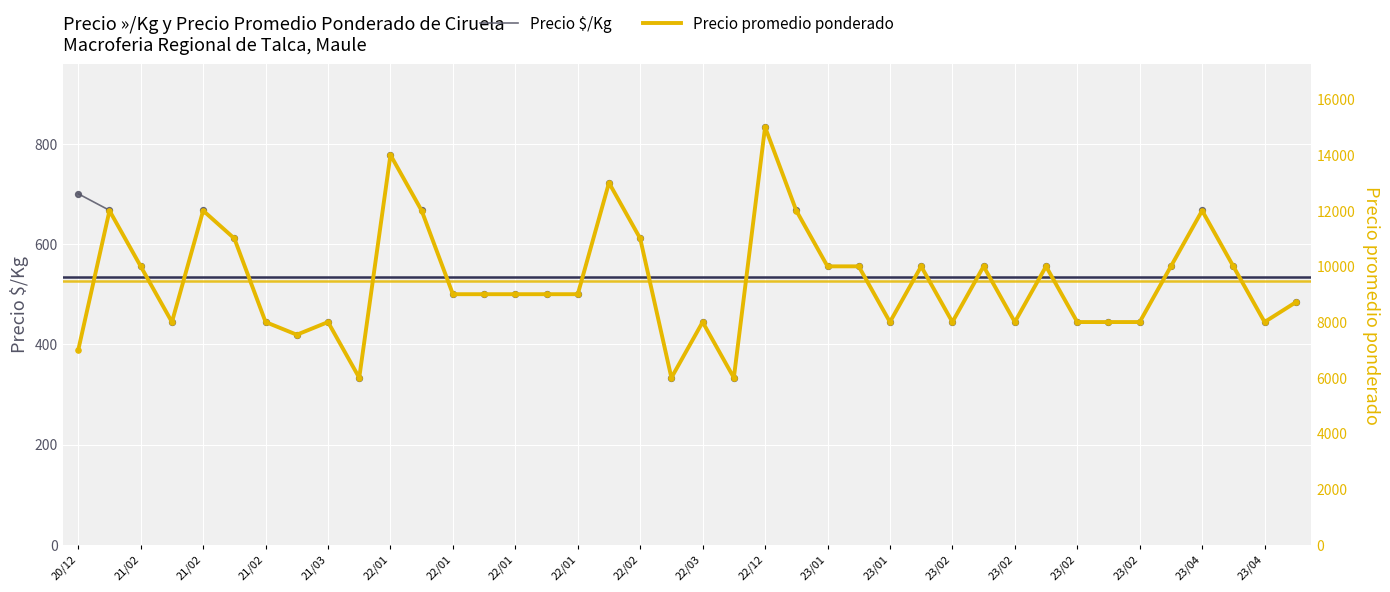

At how many categories does at least one series exceed 6864?

37